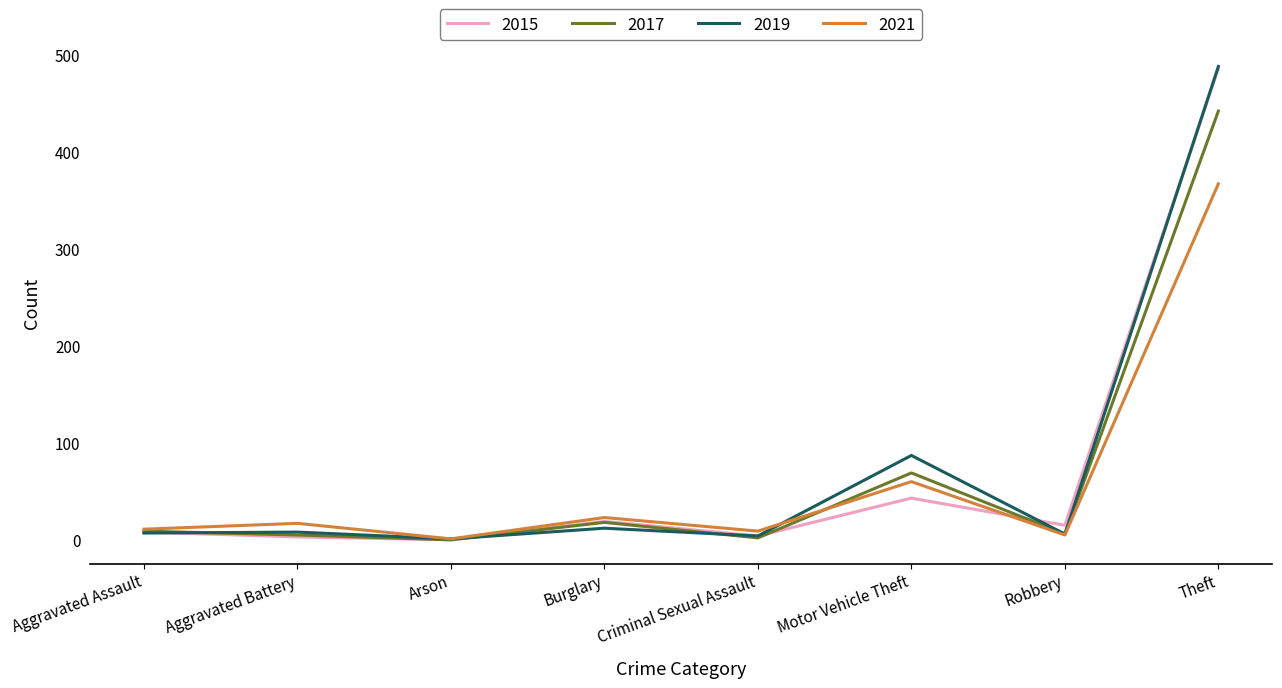

True or false: 2019 has a value of 12 at Burglary.

True